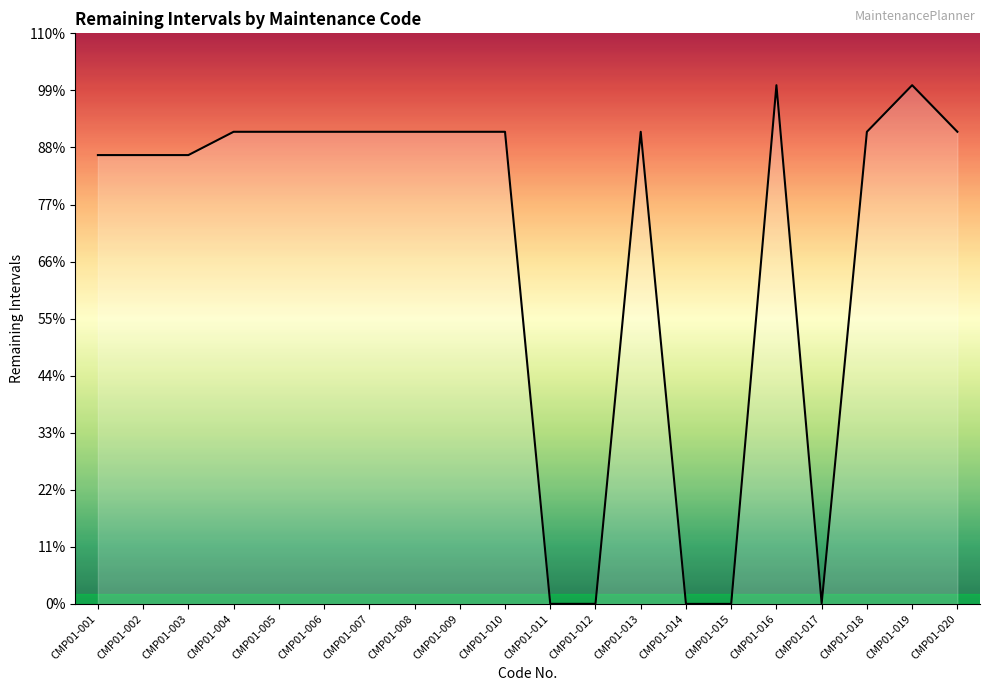

List the labels in order of value, largest first.

CMP01-016, CMP01-019, CMP01-004, CMP01-005, CMP01-006, CMP01-007, CMP01-008, CMP01-009, CMP01-010, CMP01-013, CMP01-018, CMP01-020, CMP01-001, CMP01-002, CMP01-003, CMP01-017, CMP01-011, CMP01-012, CMP01-014, CMP01-015